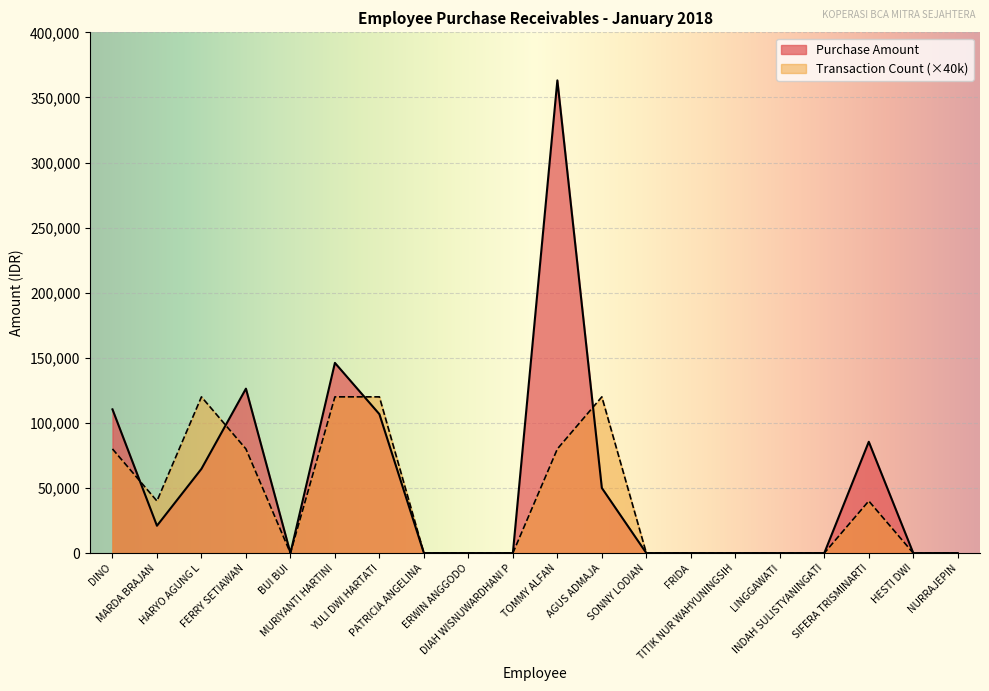

What is the average value of the Purchase Amount series?

53690